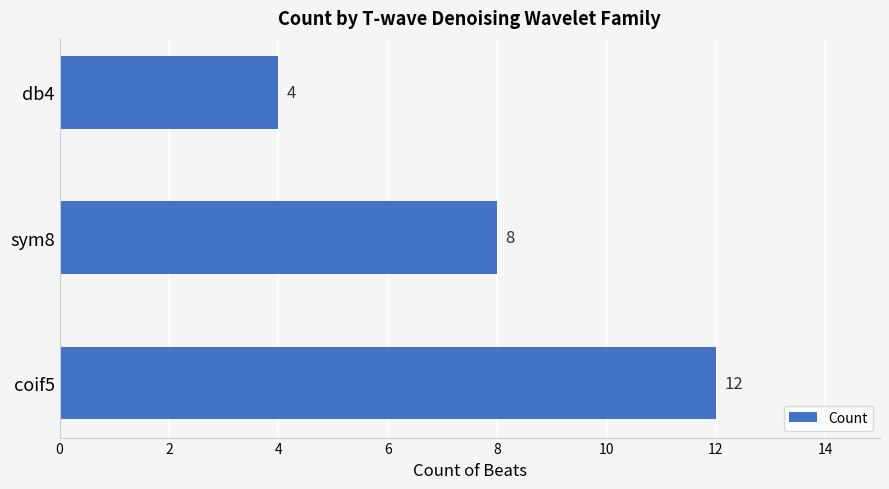

List the labels in order of value, smallest first.

db4, sym8, coif5